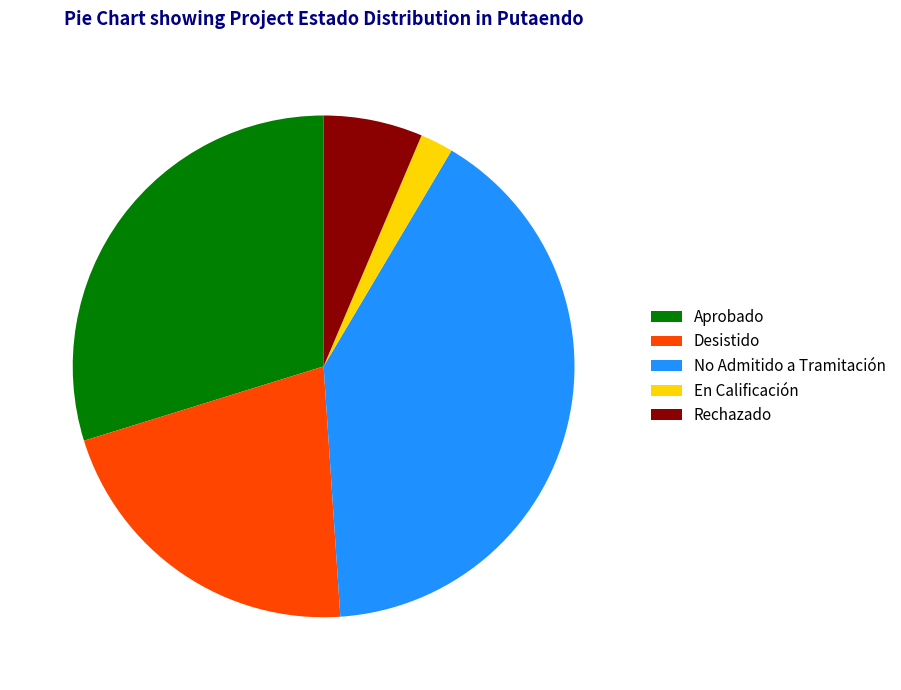

True or false: No Admitido a Tramitación accounts for 30% of the total.

False